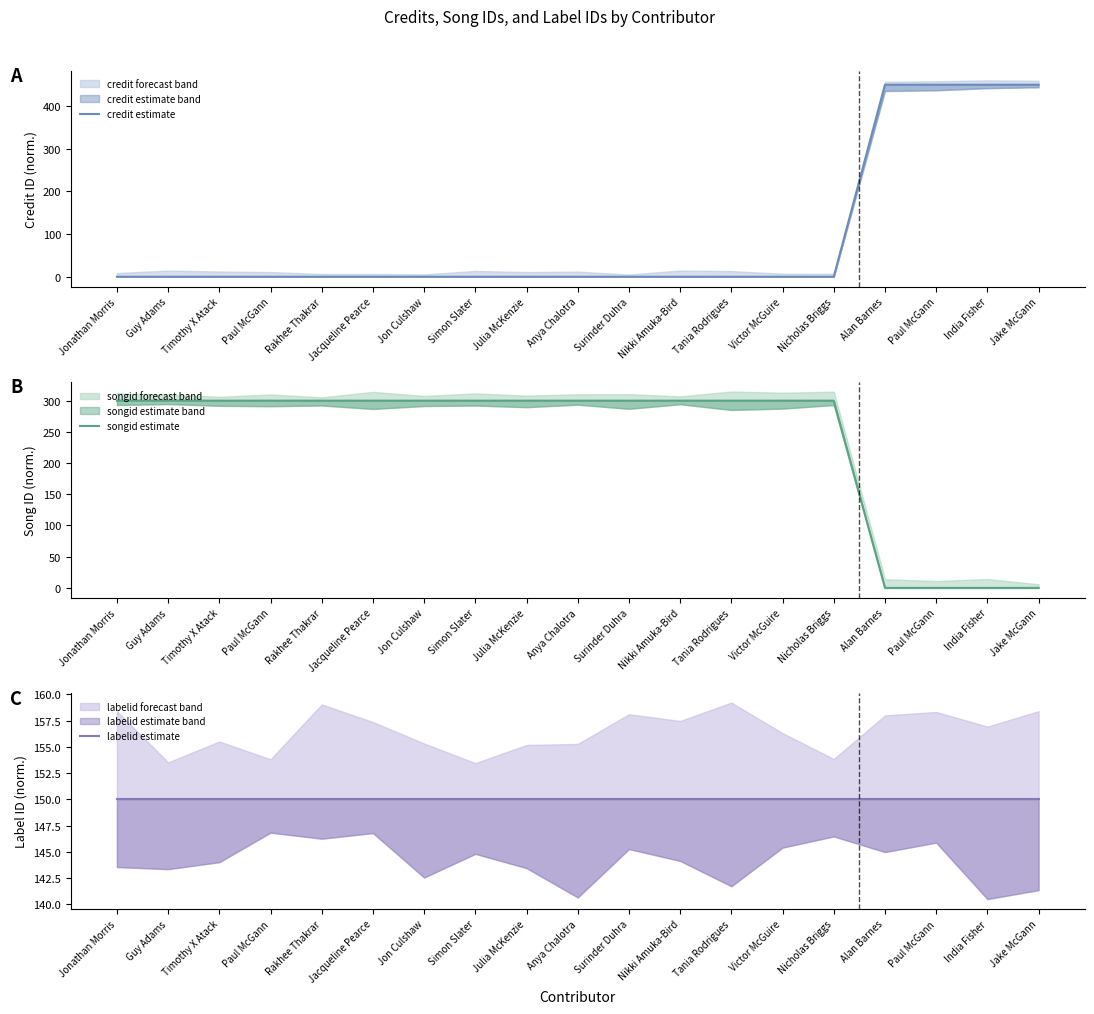

Which category has the lowest value across all series?

Jonathan Morris